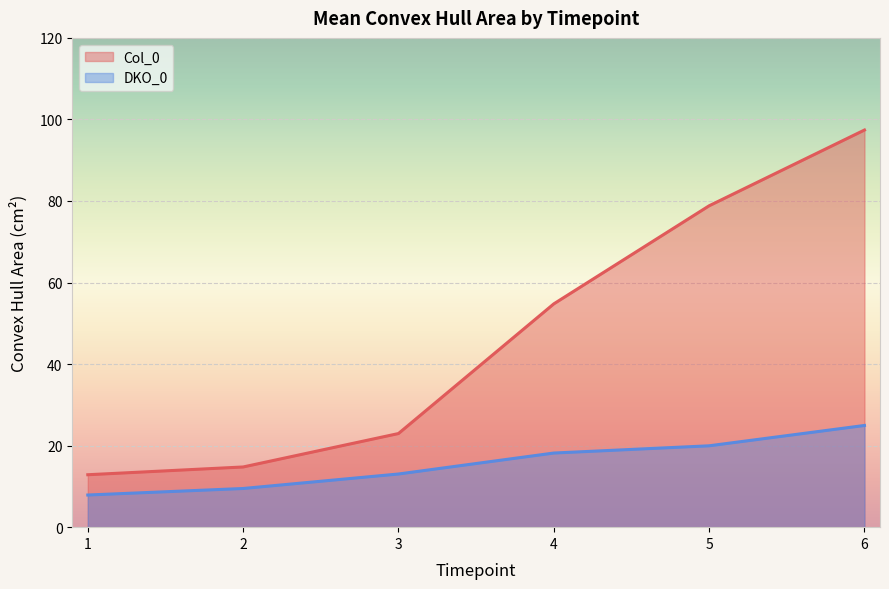

True or false: Col_0 and DKO_0 cross at least once.

False